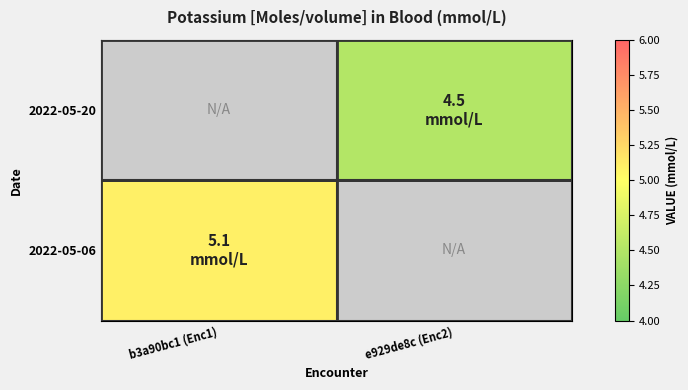

Rank the categories by 2022-05-06 value from lowest to highest.

b3a90bc1 (Enc1), e929de8c (Enc2)